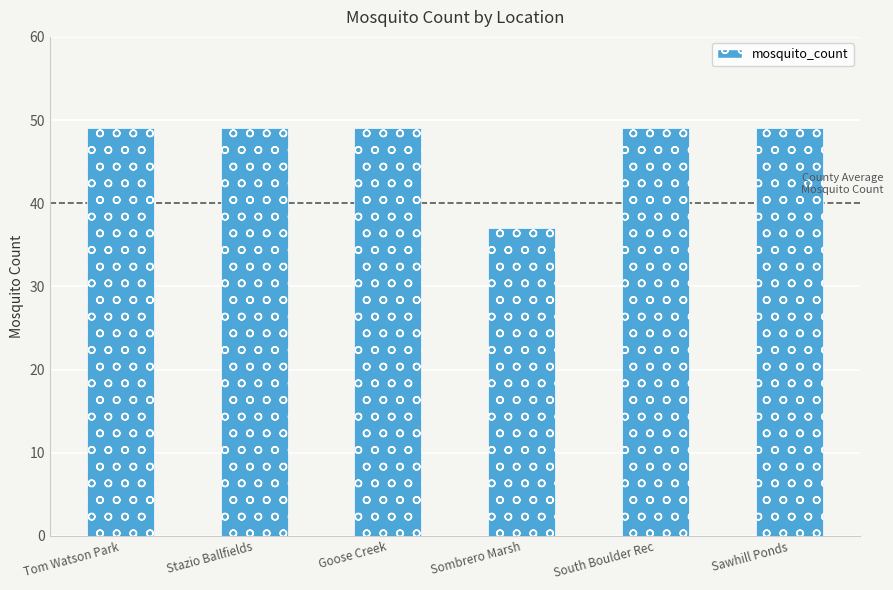

What is the ratio of the value at Tom Watson Park to the value at South Boulder Rec?

1.0